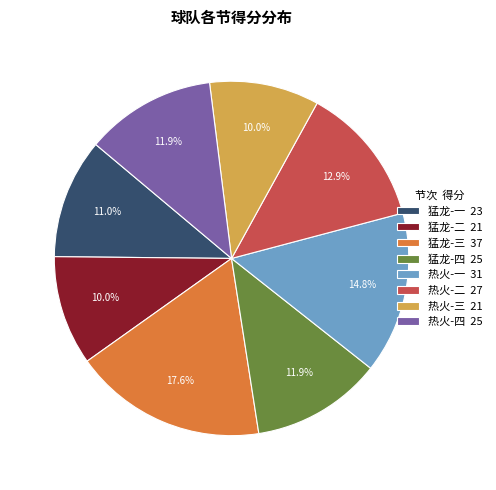

Do 热火-四 and 猛龙-一 together represent more than half of the pie?

No